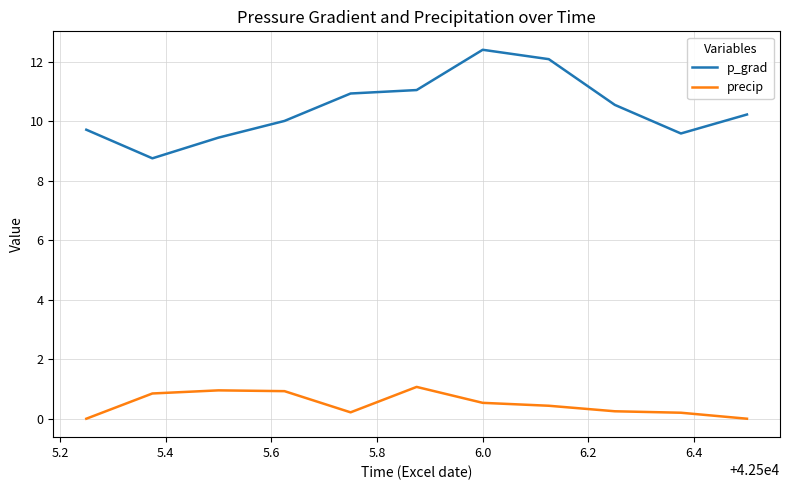

List the series in order of their overall mean, lowest first.

precip, p_grad